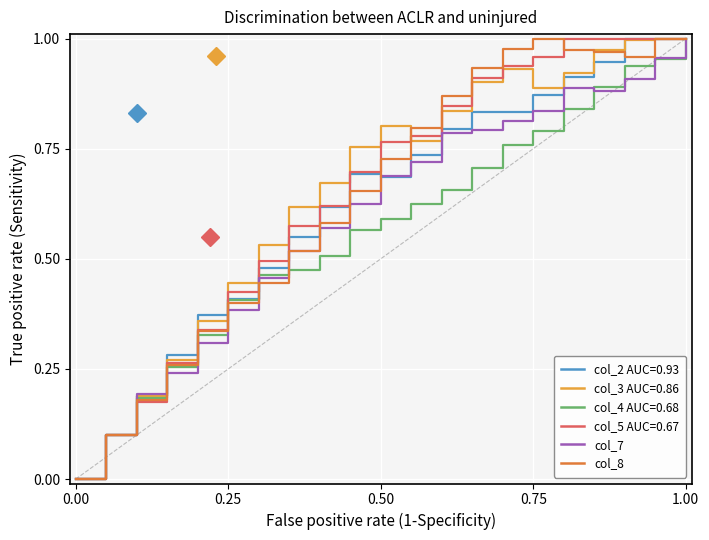

True or false: col_7 and col_8 cross at least once.

True